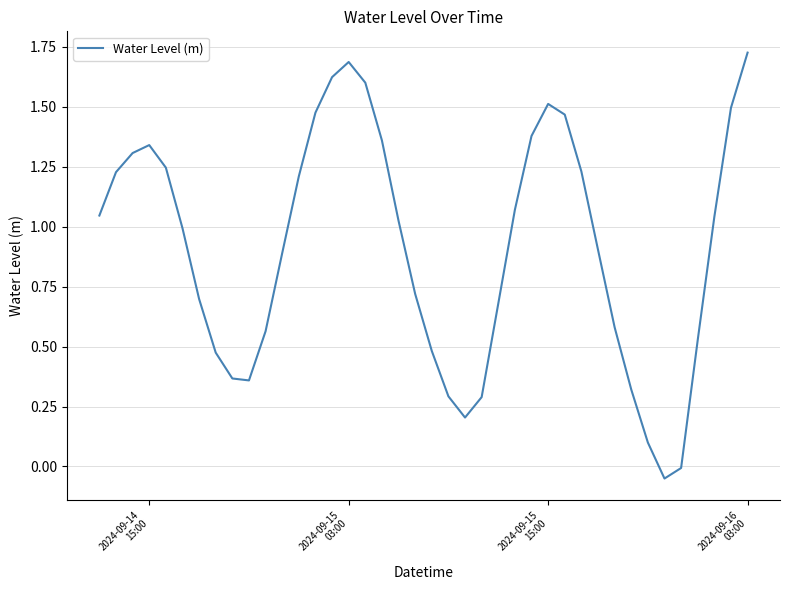

How many interior local peaks (higher than both neighbors) does the data have?

3